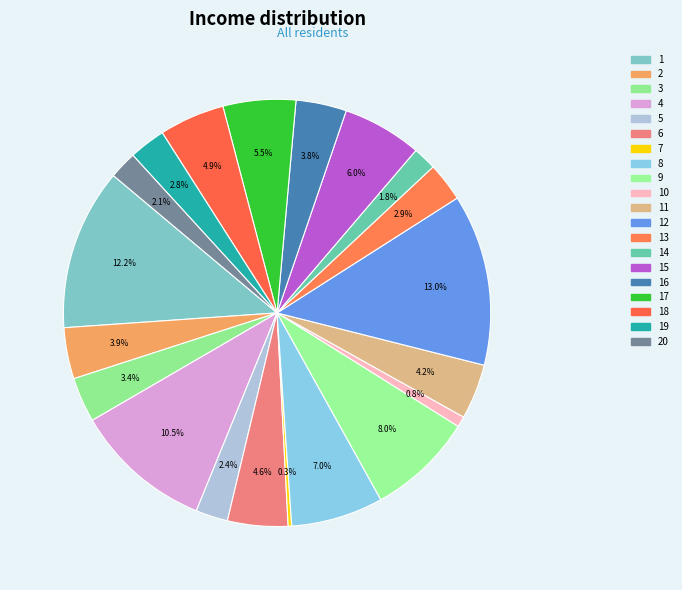

How many slices are in this pie chart?

20